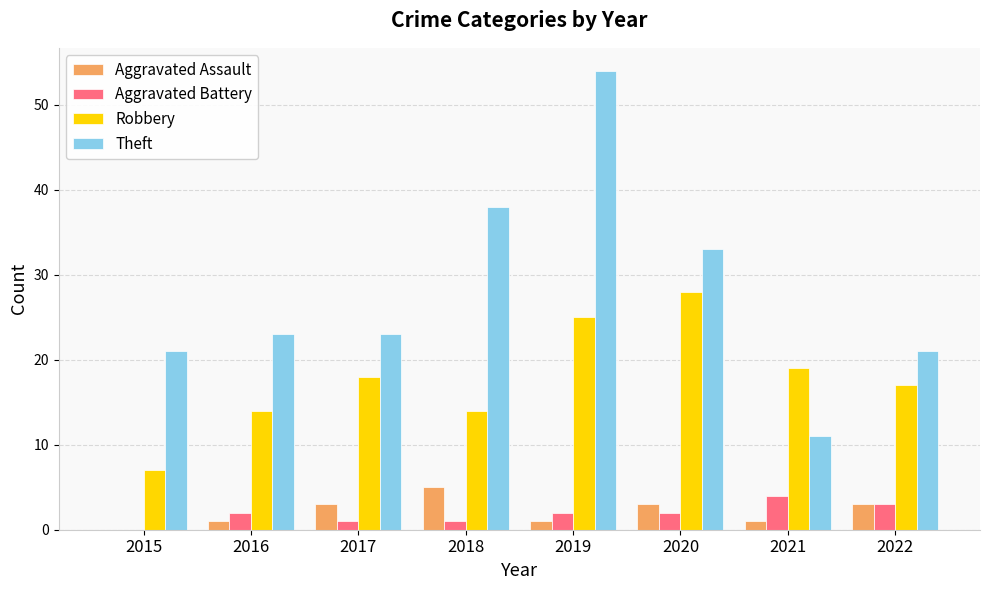

What is the sum of all Aggravated Battery values?

15